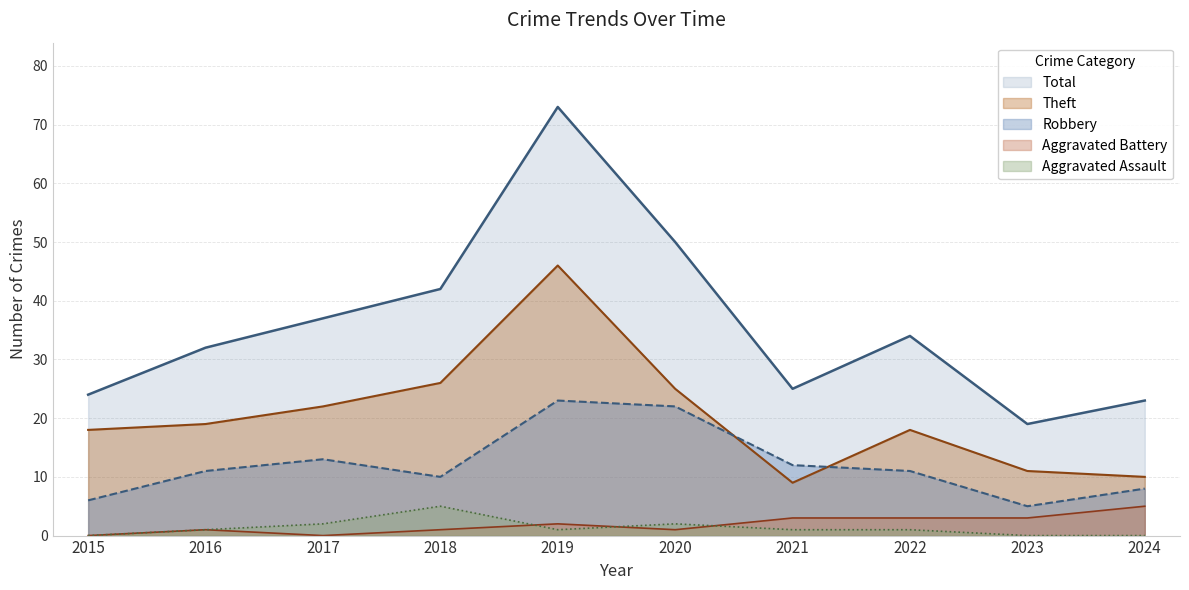

True or false: Robbery and Total intersect in this chart.

False